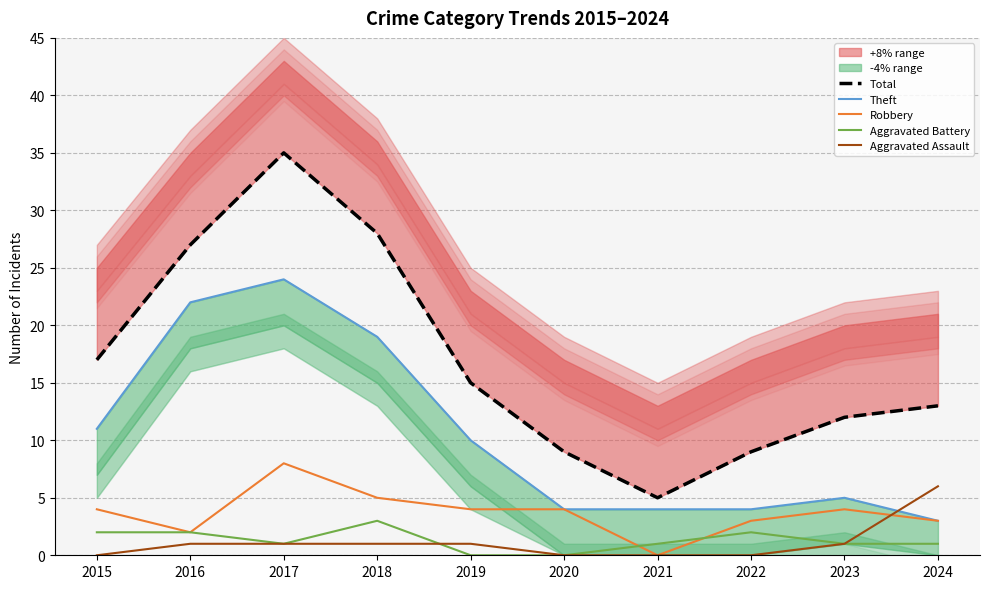

List the labels in order of Robbery value, largest first.

2017, 2018, 2015, 2019, 2020, 2023, 2022, 2024, 2016, 2021